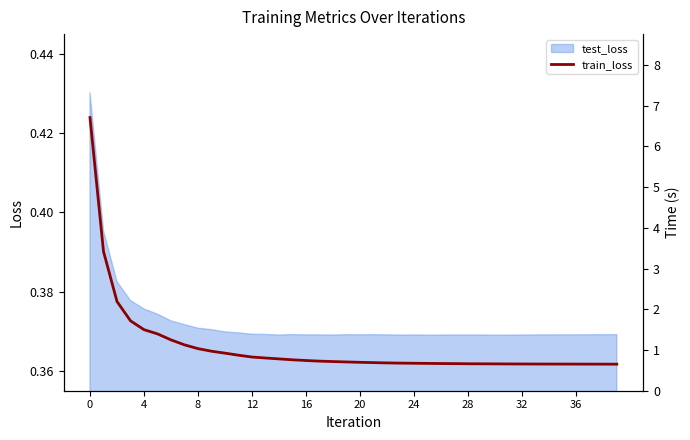

What is the approximate value at 19?

0.4